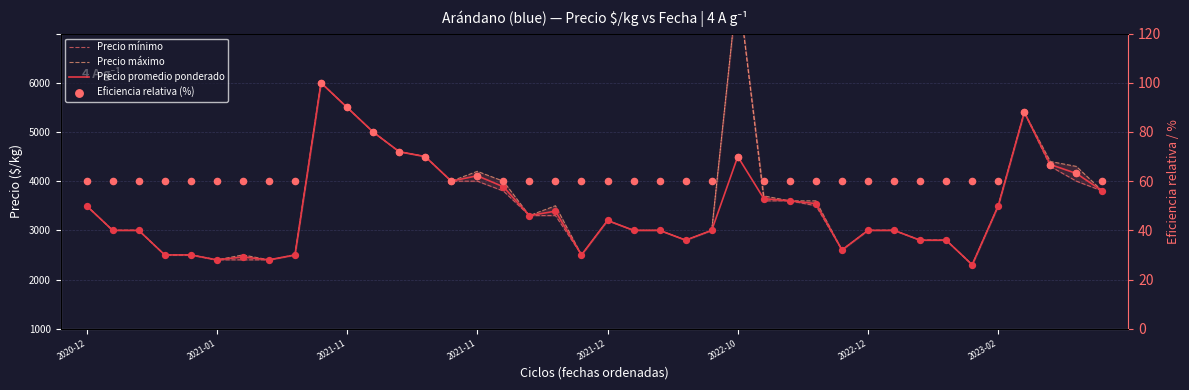

At how many categories does at least one series exceed 913?

40